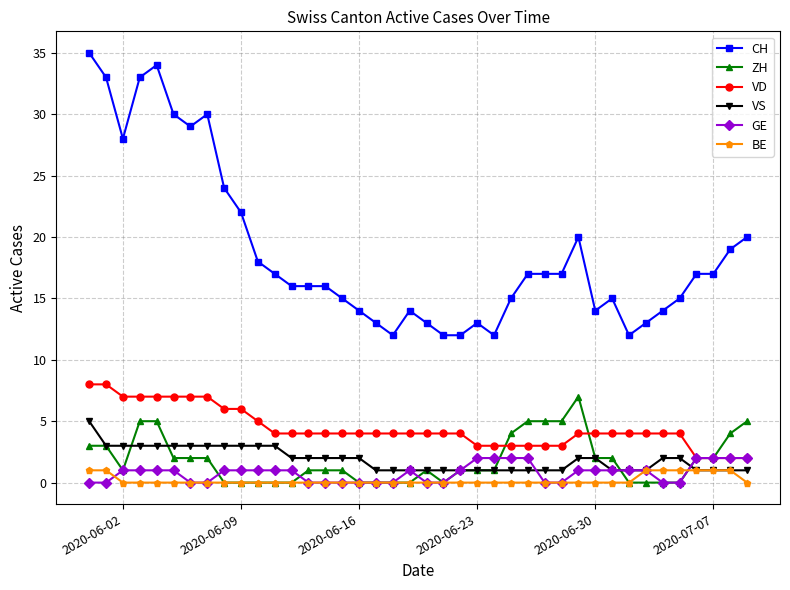

Which series has the widest spread of values?

CH